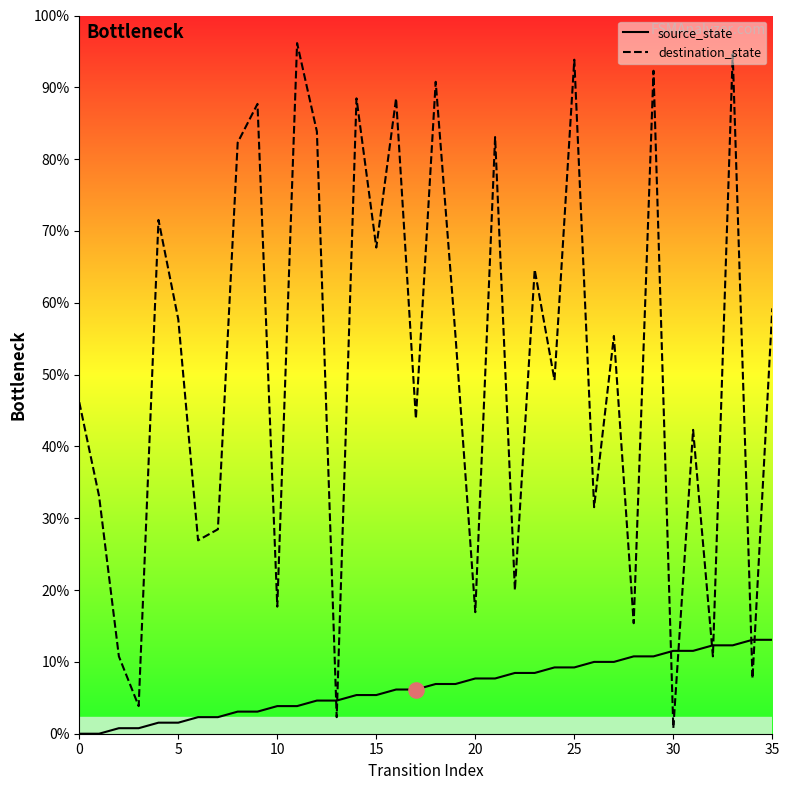

Is the value of destination_state at 20 greater than the value of source_state at 15?

Yes